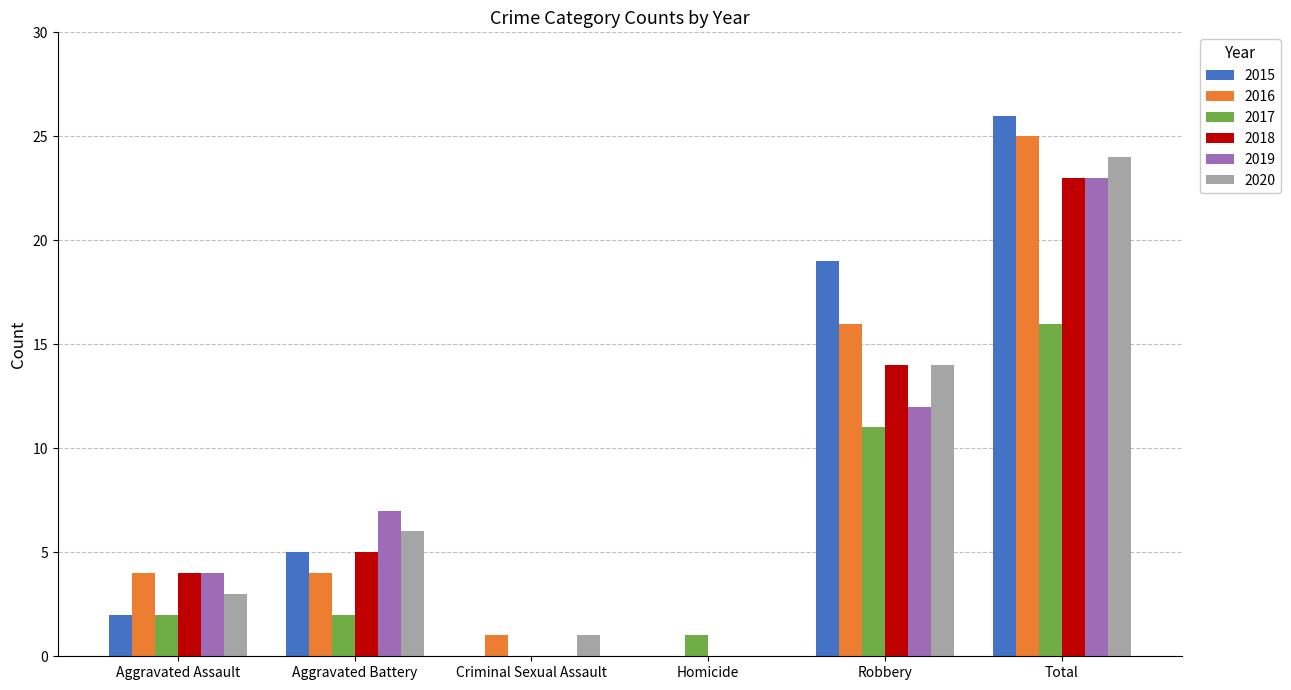

What is the spread (max minus min) of values at Criminal Sexual Assault?

1